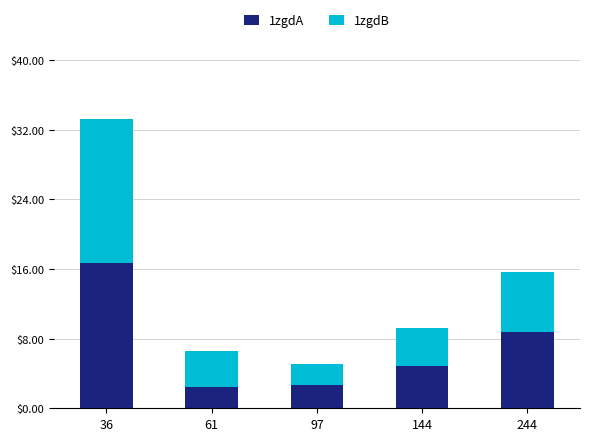

The 1zgdA series shows 2.4 at 61. True or false?

True